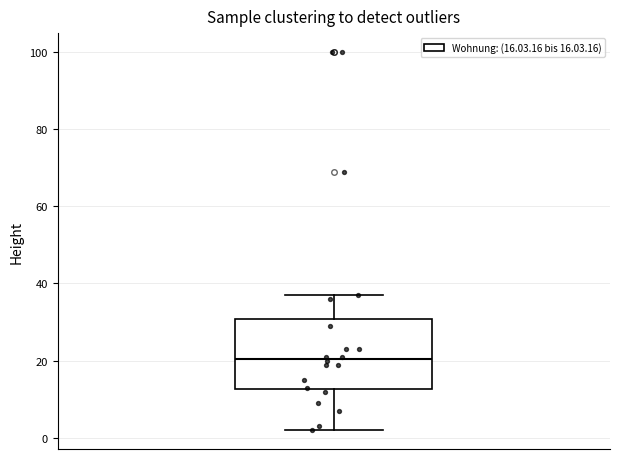

Read this box plot against the y-axis: the position of the median line, the range covered by the box, and the ends of both whiskers. The values are not printed on the chart, so give them approximately, as read against the axis.

median 20, box 12 to 30, whiskers 2 to 38